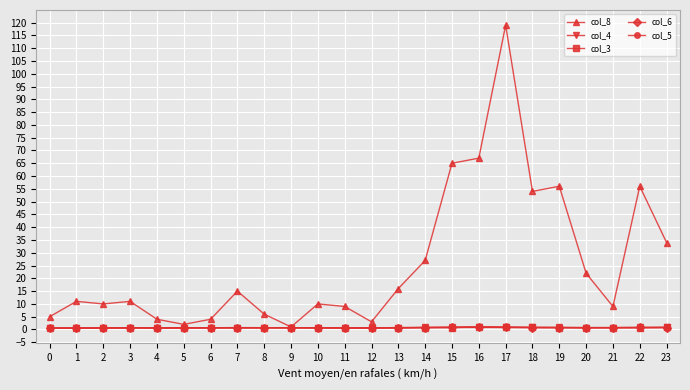

What is the difference between the maximum and minimum values in the col_6 series?

0.3